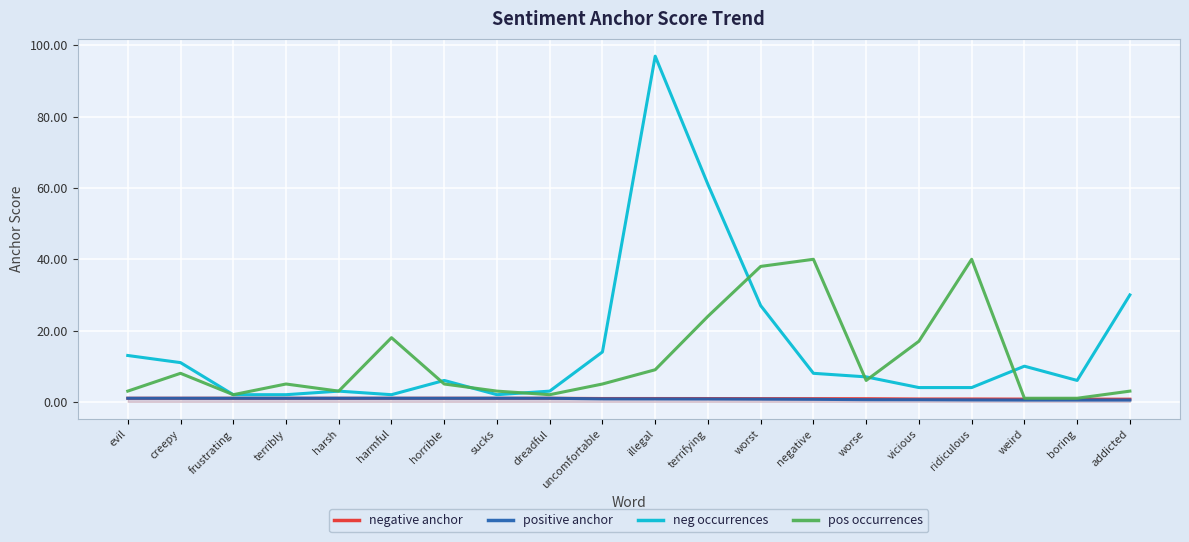

True or false: pos occurrences and positive anchor intersect in this chart.

False